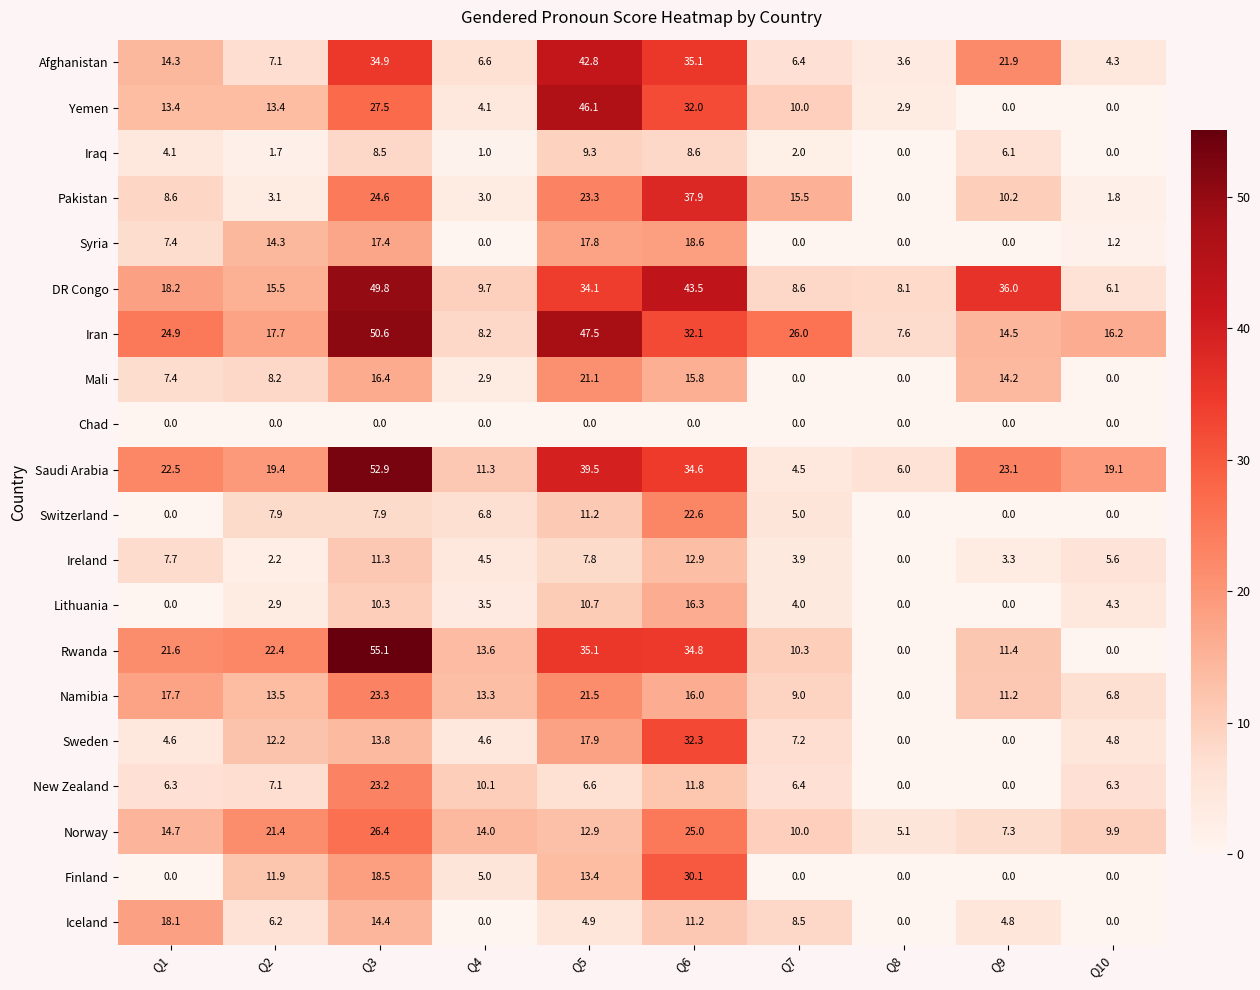

List the labels in order of DR Congo value, smallest first.

Q10, Q8, Q7, Q4, Q2, Q1, Q5, Q9, Q6, Q3